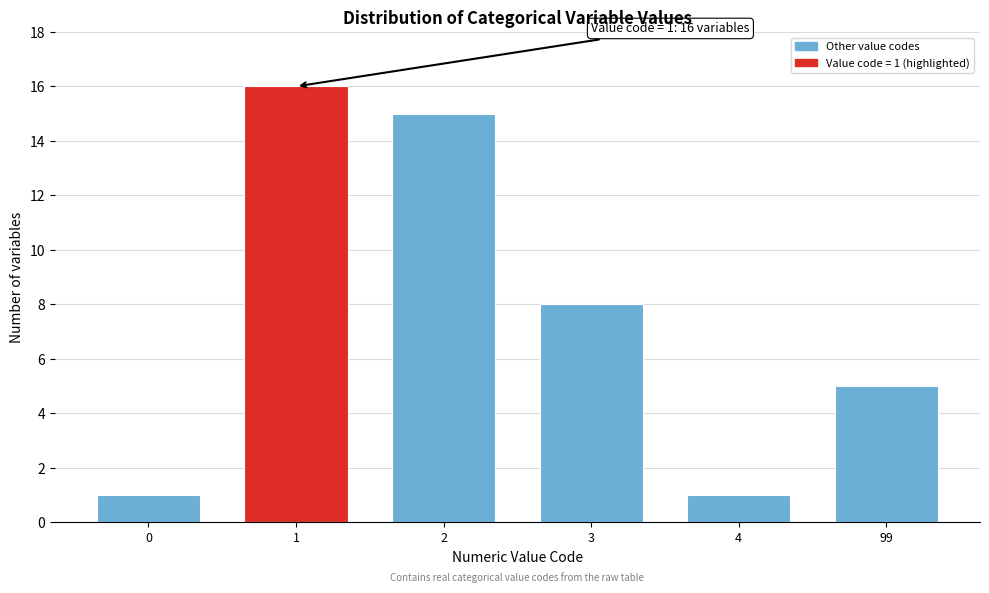

Reading left to right, list all the values displayed in this chart.

0=1	1=16	2=15	3=8	4=1	99=5